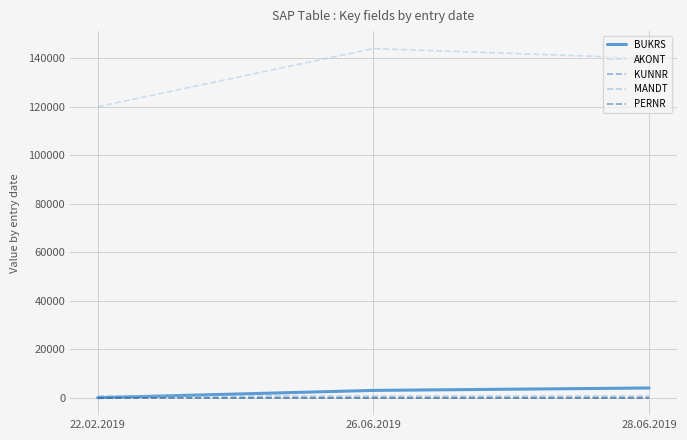

What is the lowest value of the AKONT series?

120000